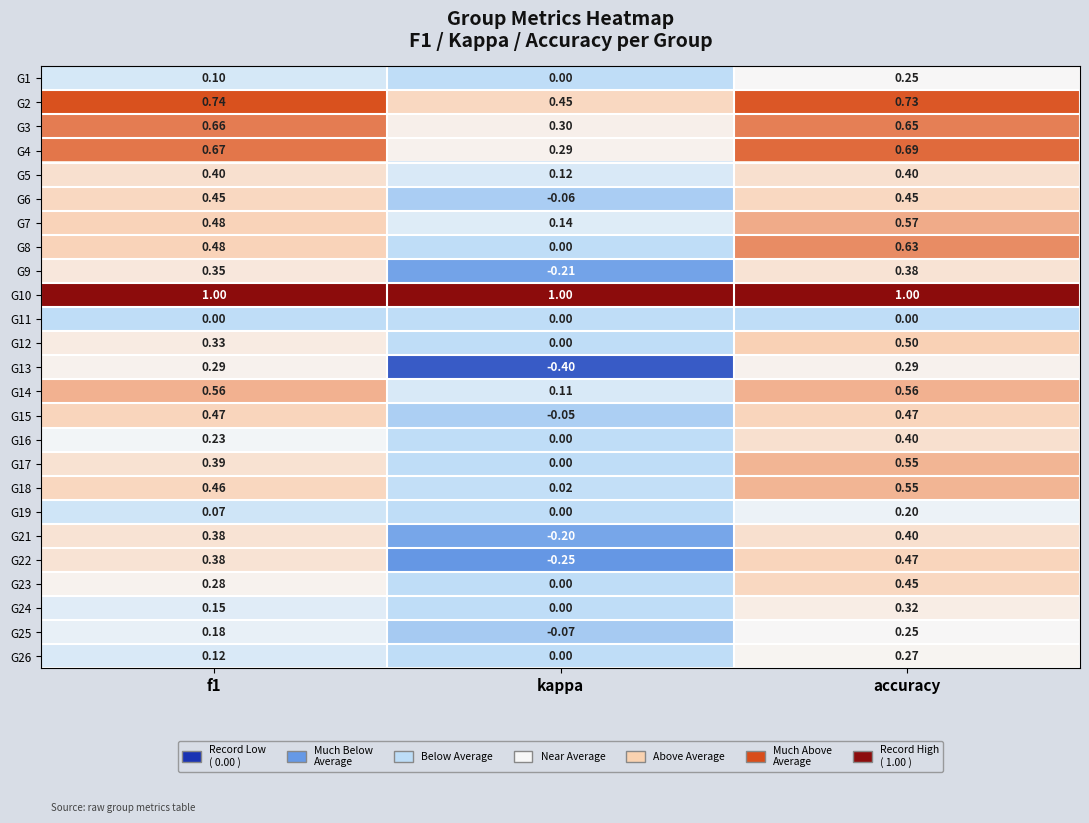

At which label is G12 closest to 0?

kappa